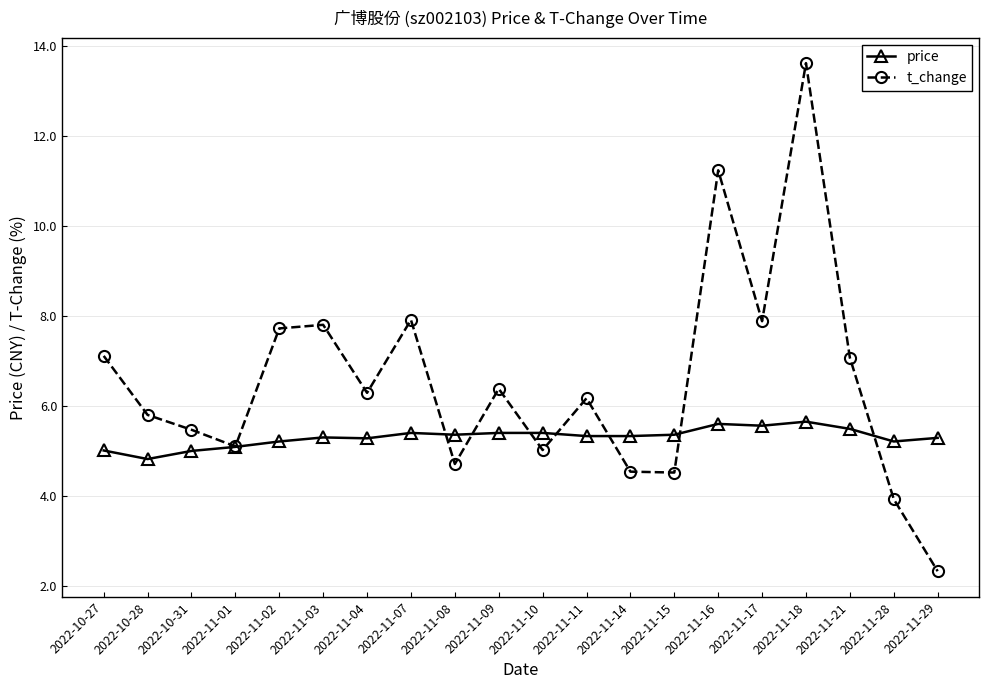

What is the lowest value of the t_change series?

2.3